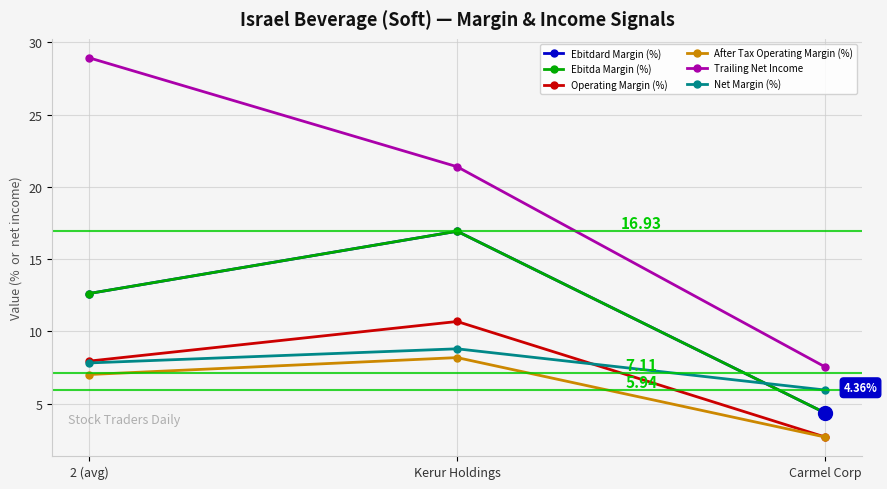

Does the chart have visible grid lines?

Yes